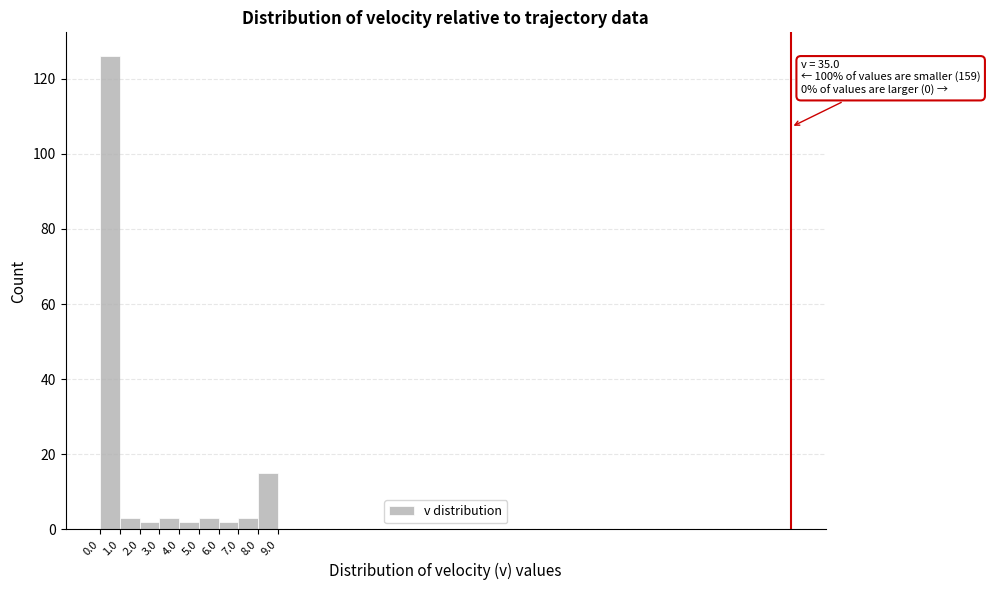

Which range on the x-axis has the tallest bar?

0.0 to 1.0